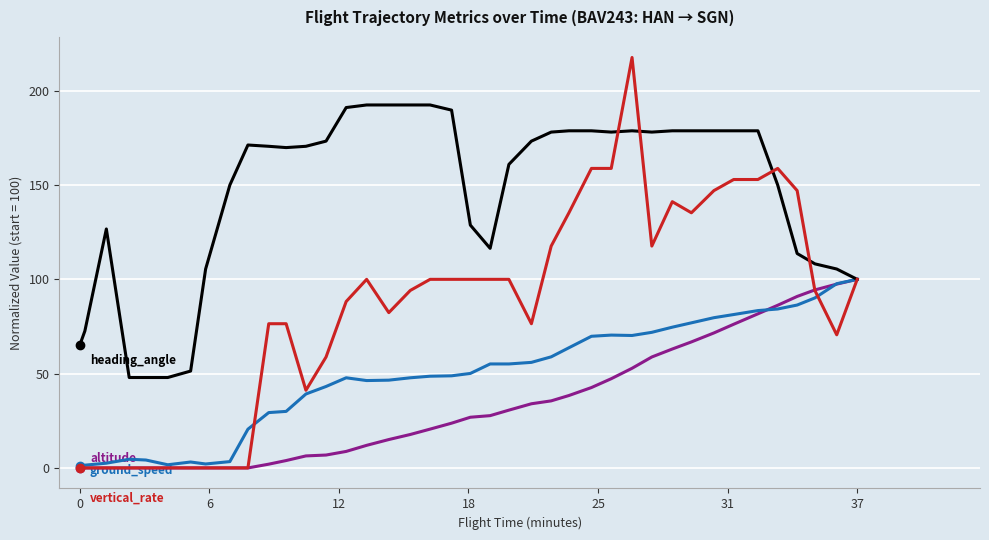

How many values in the ground_speed series exceed 50?

20